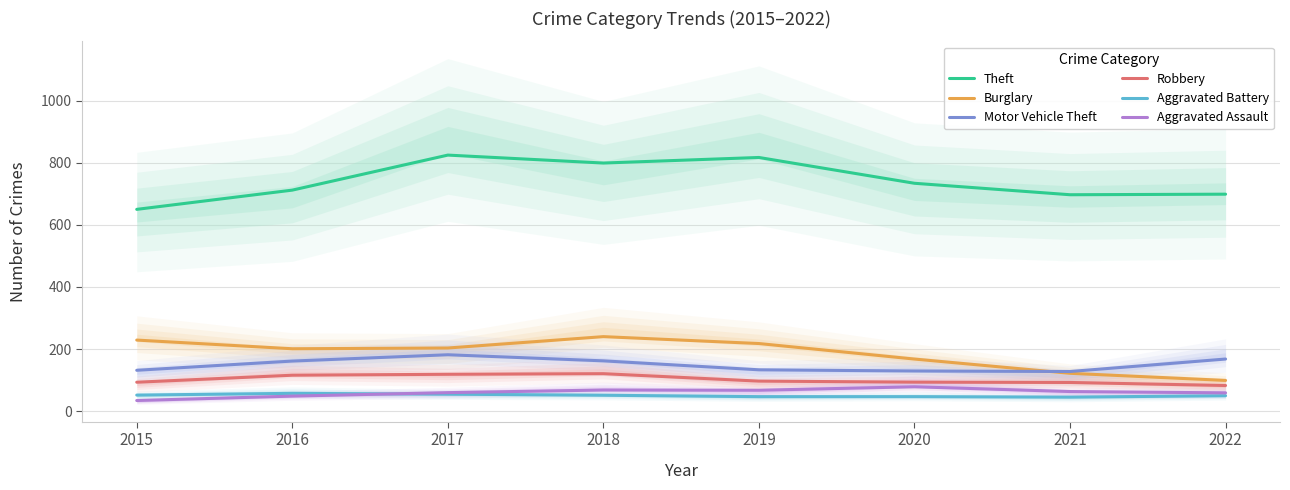

Which label corresponds to the smallest value in the chart?

2015